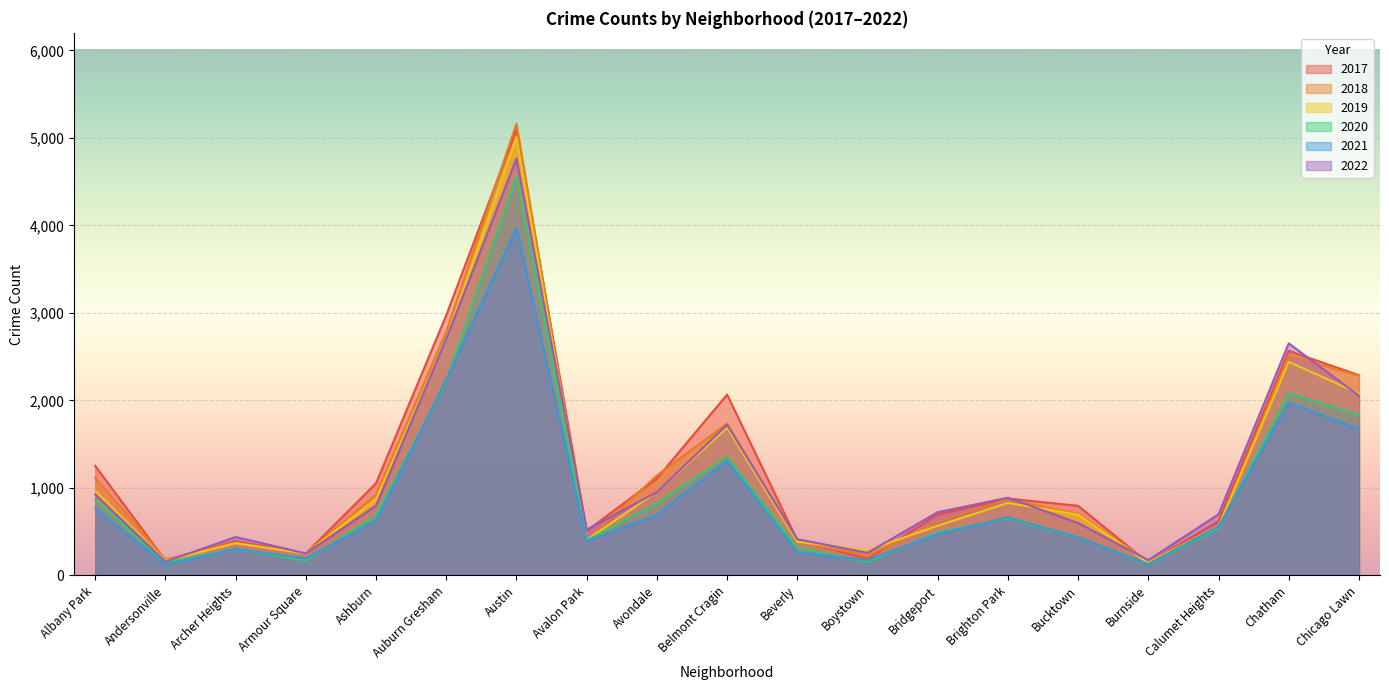

True or false: 2019 has a value of 957 at Avondale.

True